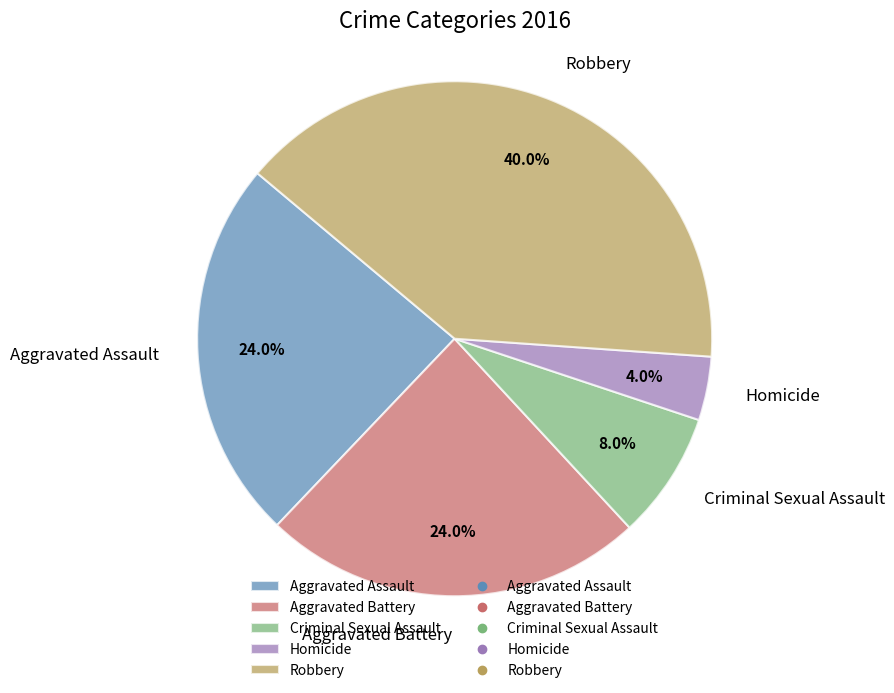

To the nearest percent, what is the difference between the Robbery and Aggravated Assault slice percentages?

16%